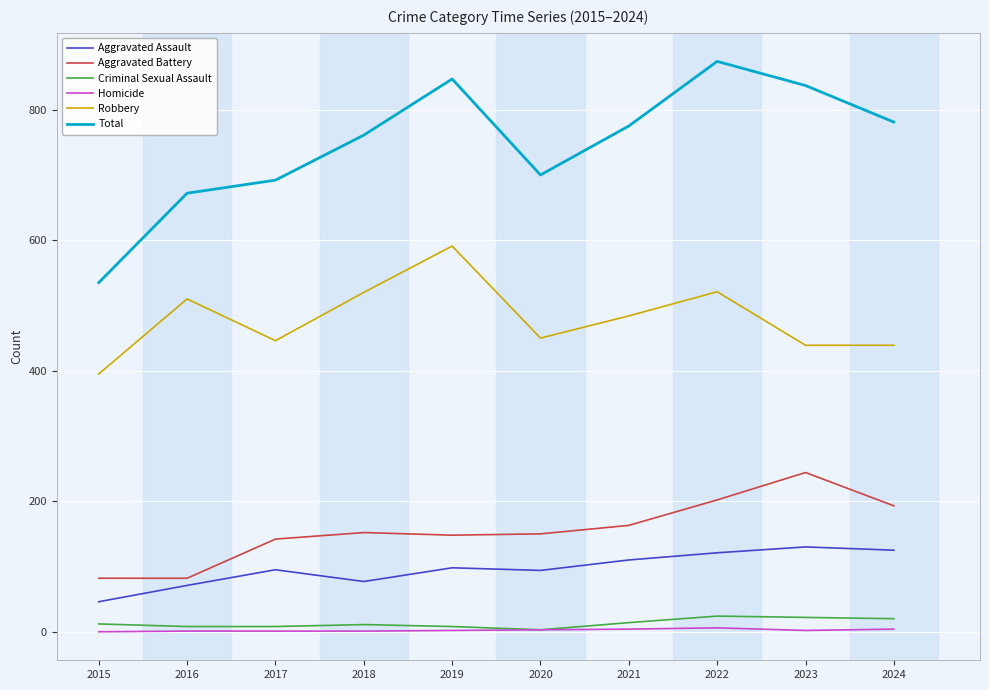

What is the approximate value of Homicide at 2022?

6